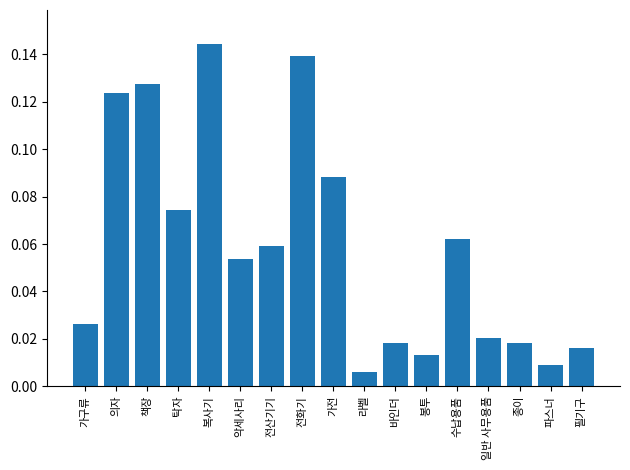

Which label corresponds to the largest value in the chart?

복사기